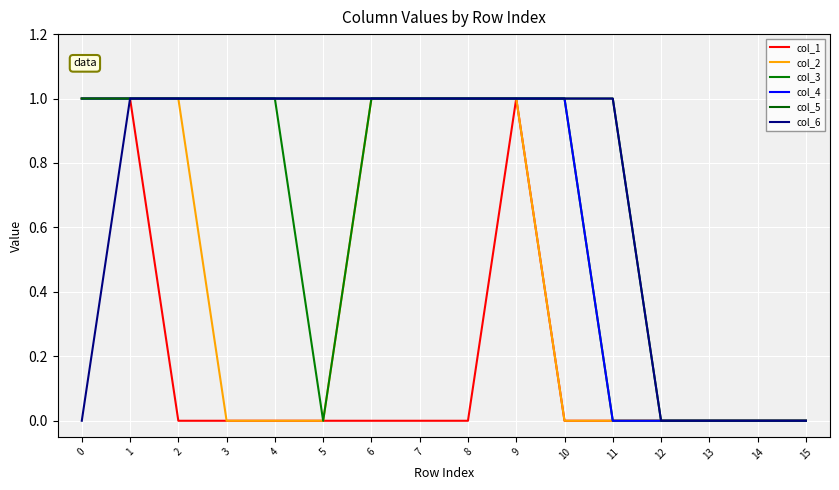

How many lines are shown in the chart?

6